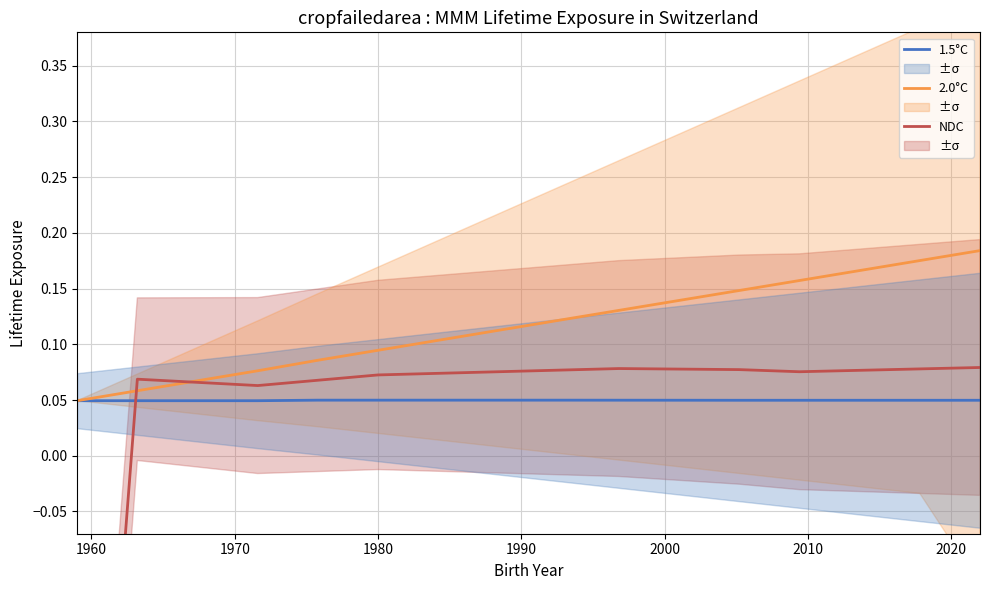

What is the maximum value shown in the chart?

0.2